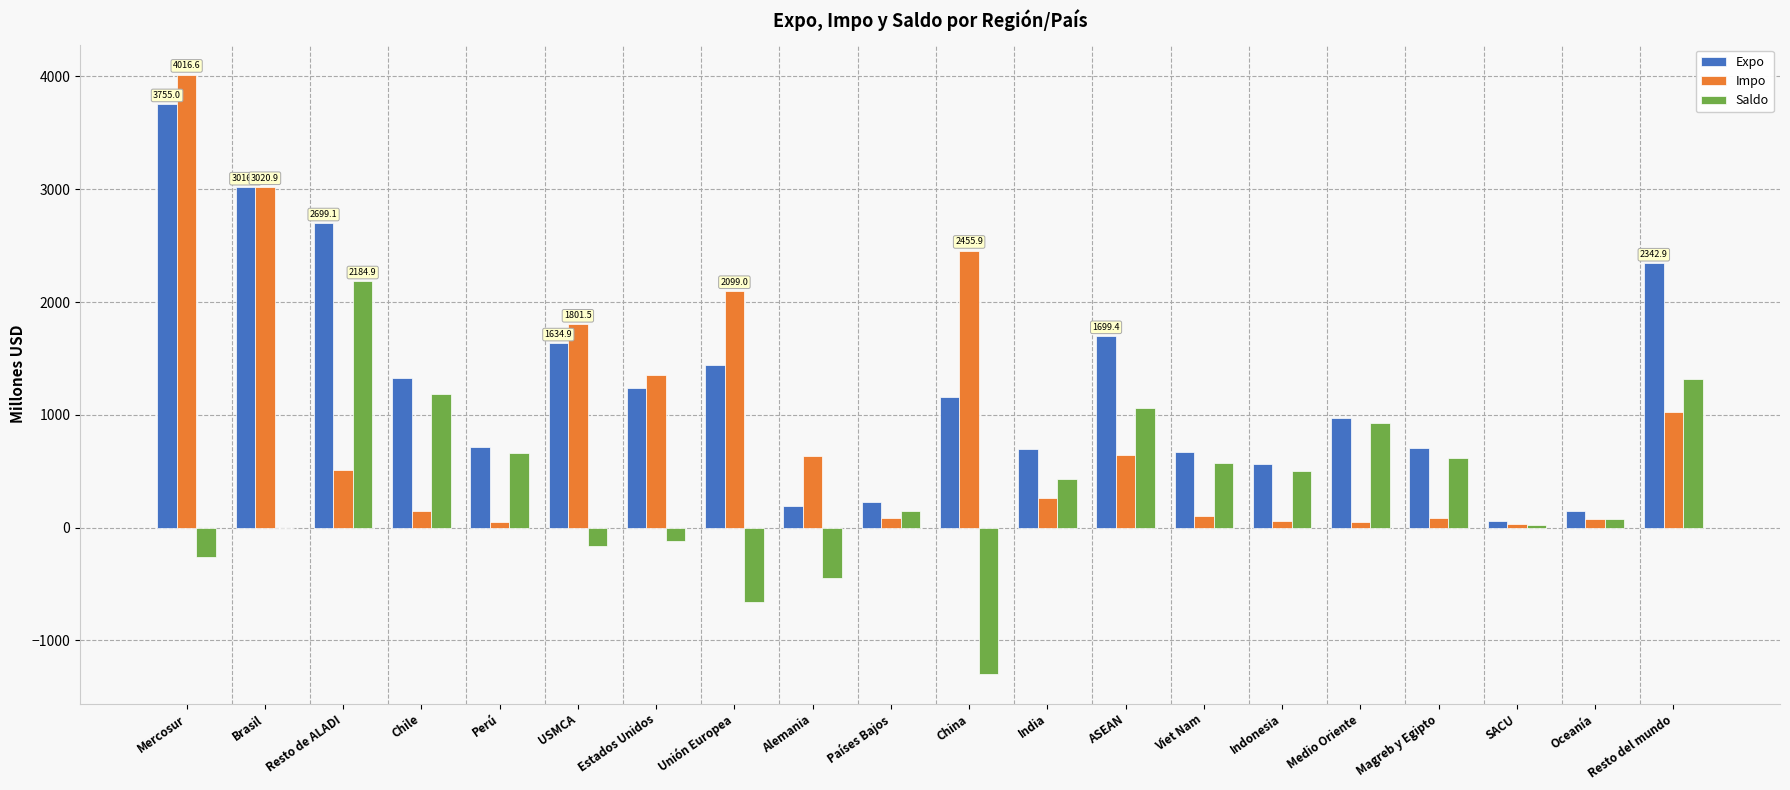

Read the Expo value at Oceanía.

150.5